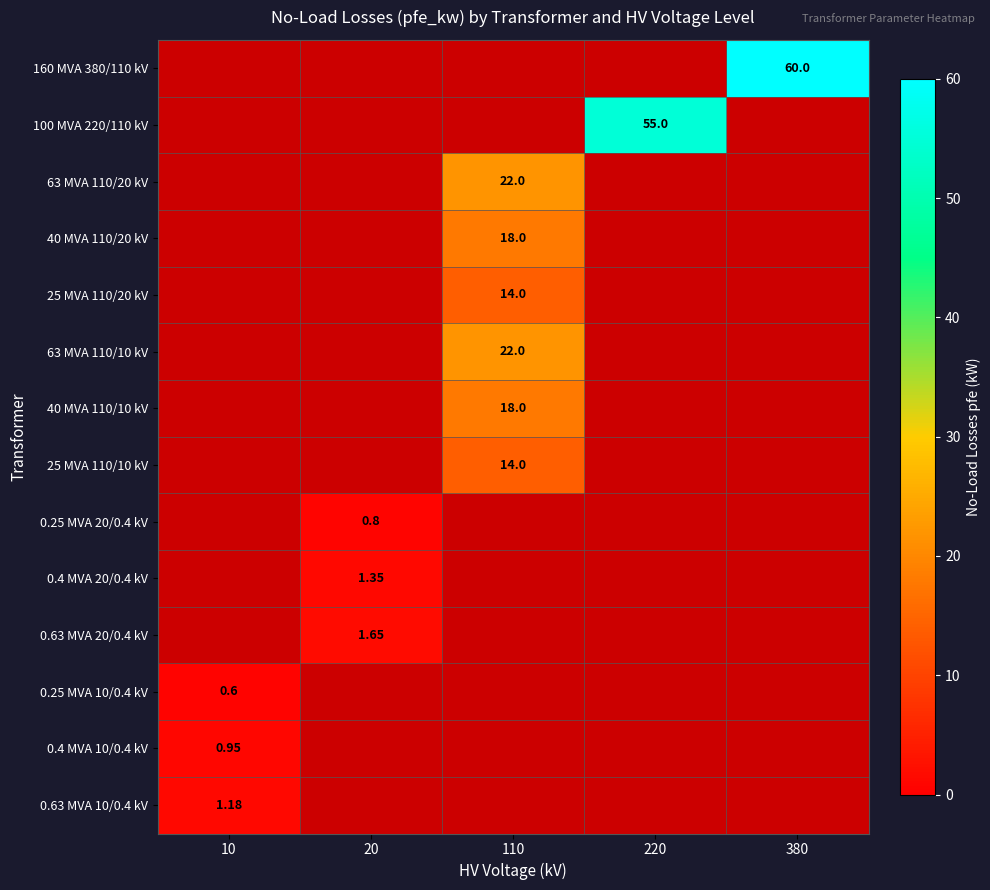

Which label corresponds to the smallest value in the chart?

10